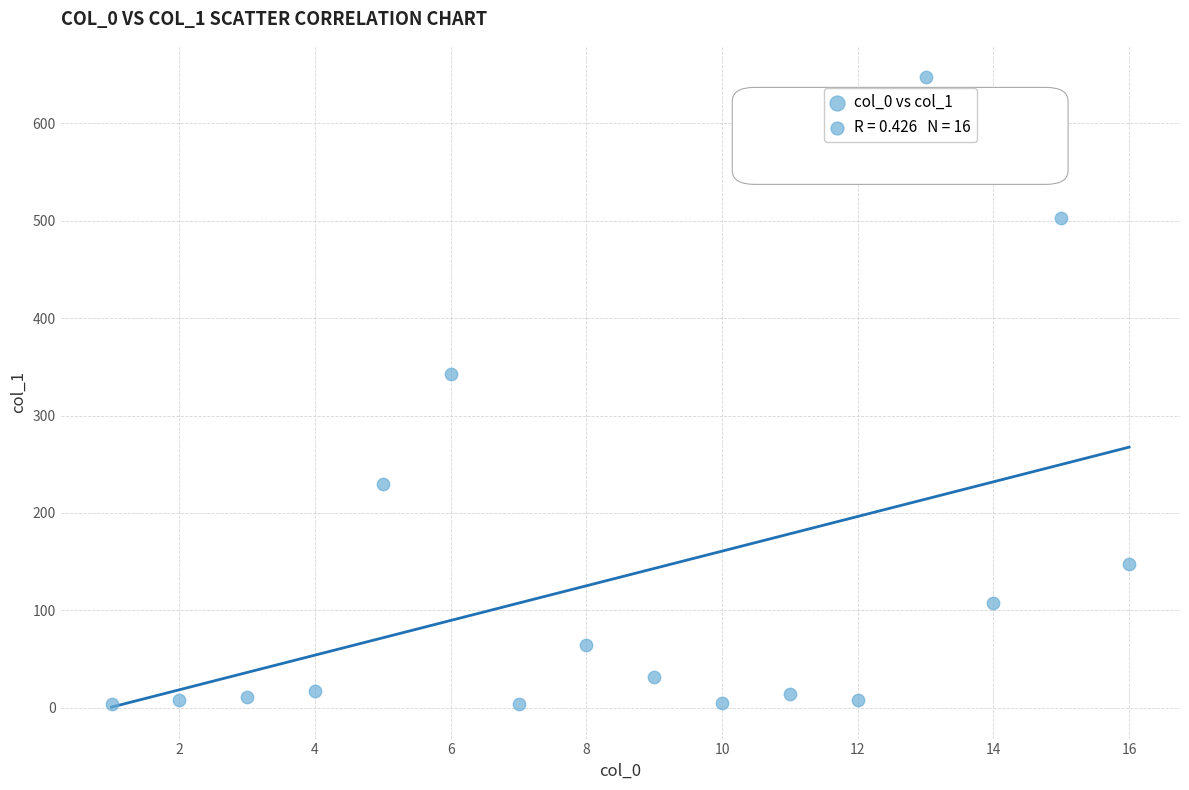

What Y value in the scatter plot is closest to 325?

342.8